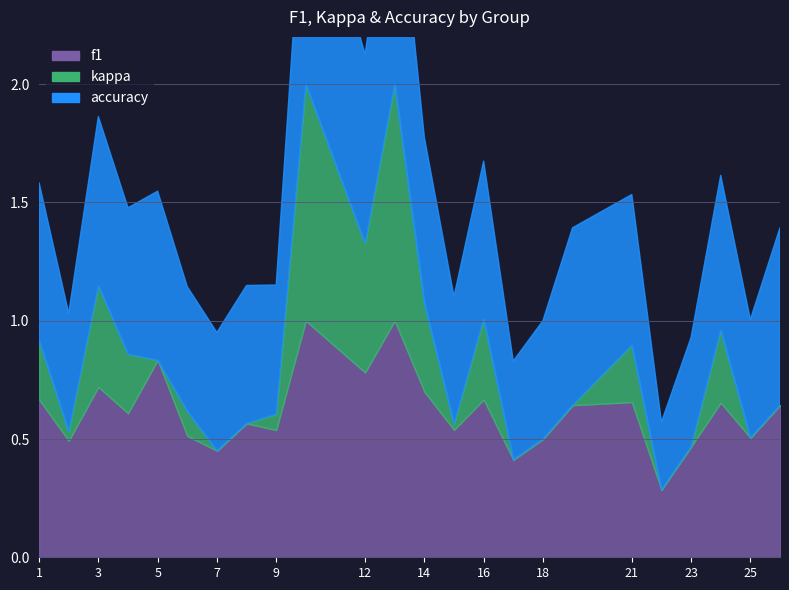

Which series changed the most between 5 and 16?

kappa